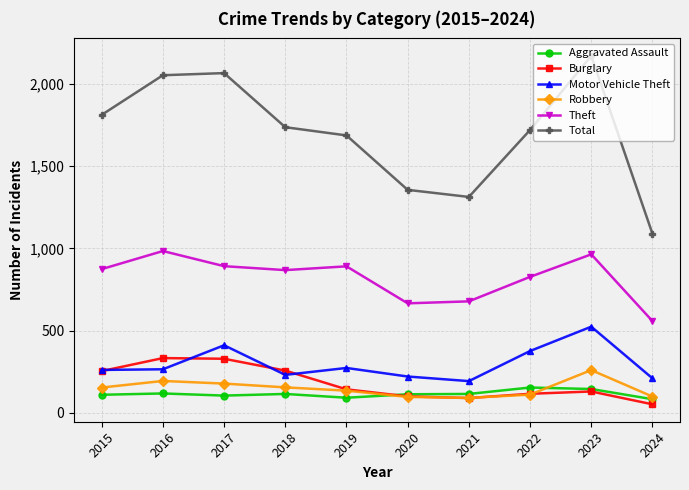

What is the minimum value for Motor Vehicle Theft?

193